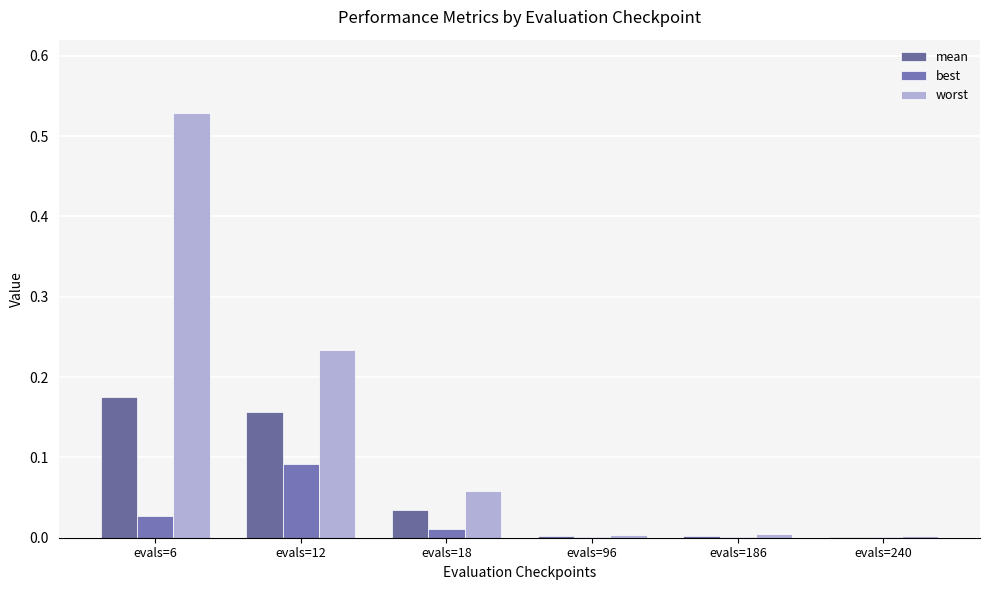

Does the chart contain stacked bars?

No